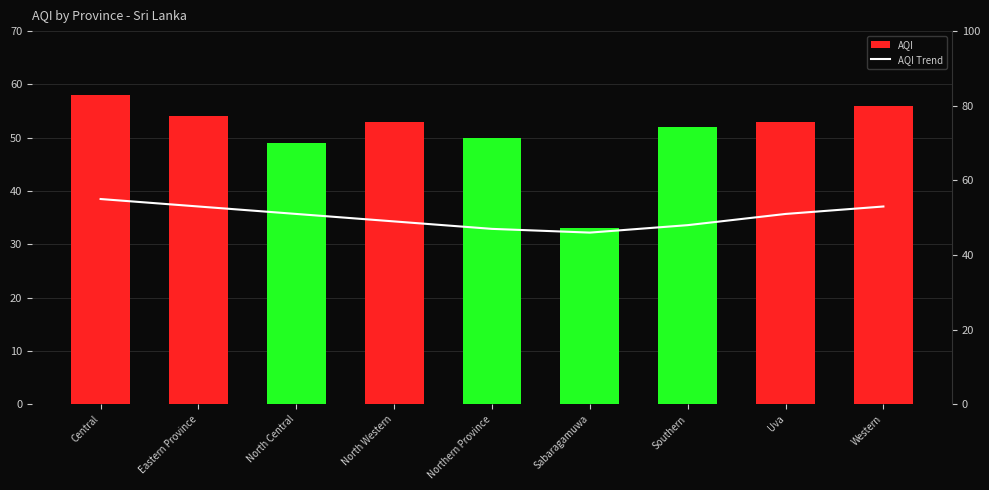

At which label is AQI closest to 45?

North Central